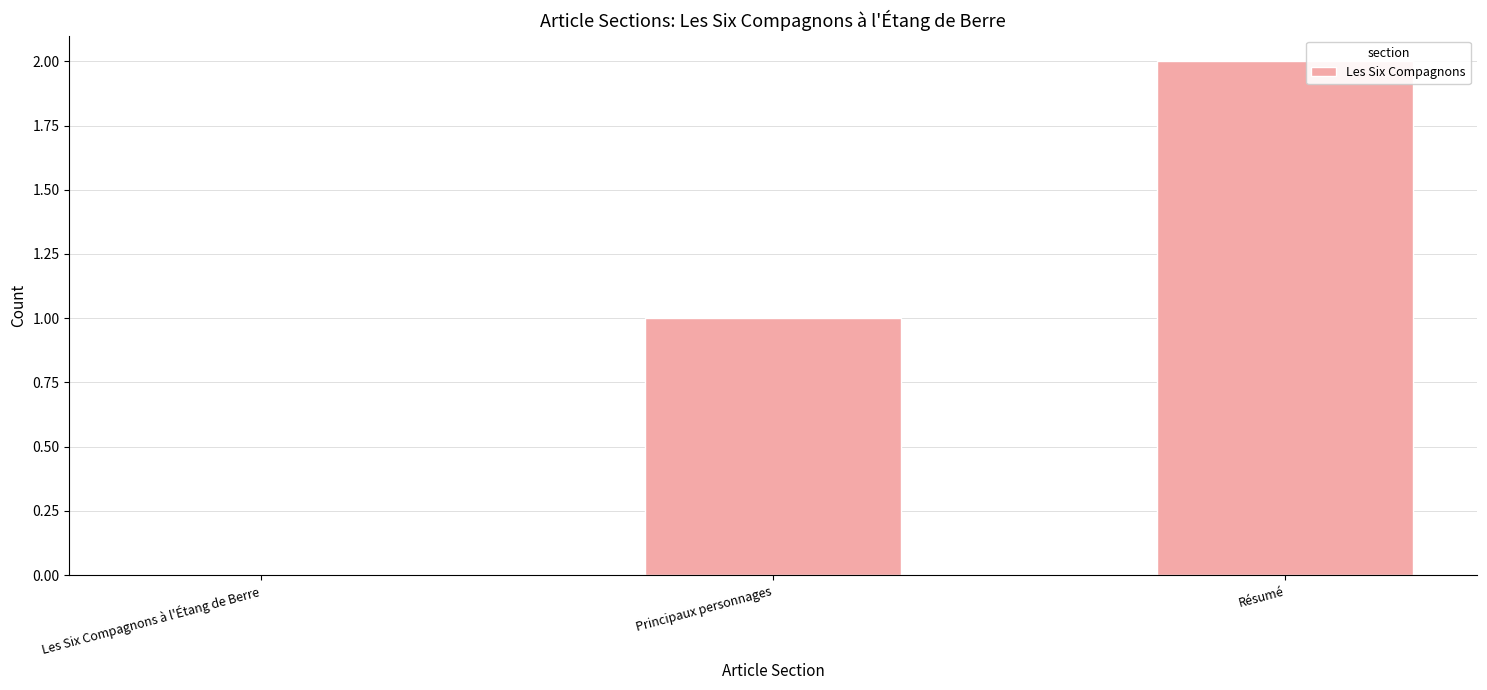

Which has a higher value, Principaux personnages or Les Six Compagnons à l'Étang de Berre?

Principaux personnages